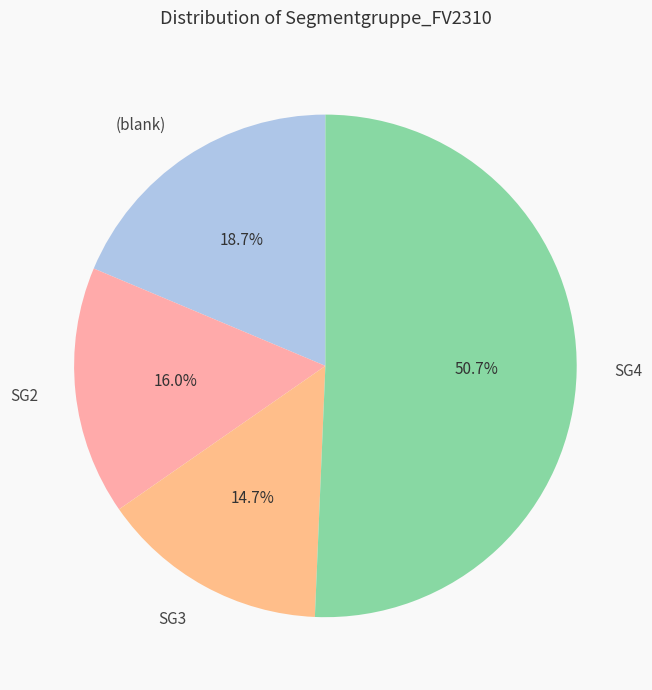

Between SG3 and SG2, which is larger?

SG2